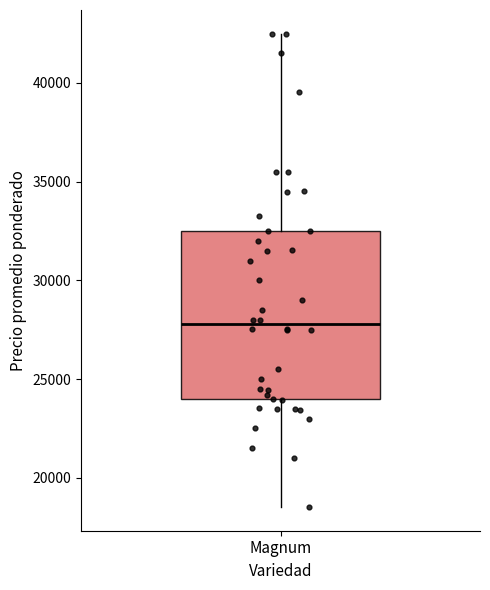

Transcribe this box plot: give where the median line is, the range the box spans, and where the two whiskers end, as read against the y-axis. The values are not printed on the chart, so give them approximately, as read against the axis.

median 28000, box 24000 to 32500, whiskers 18500 to 42500